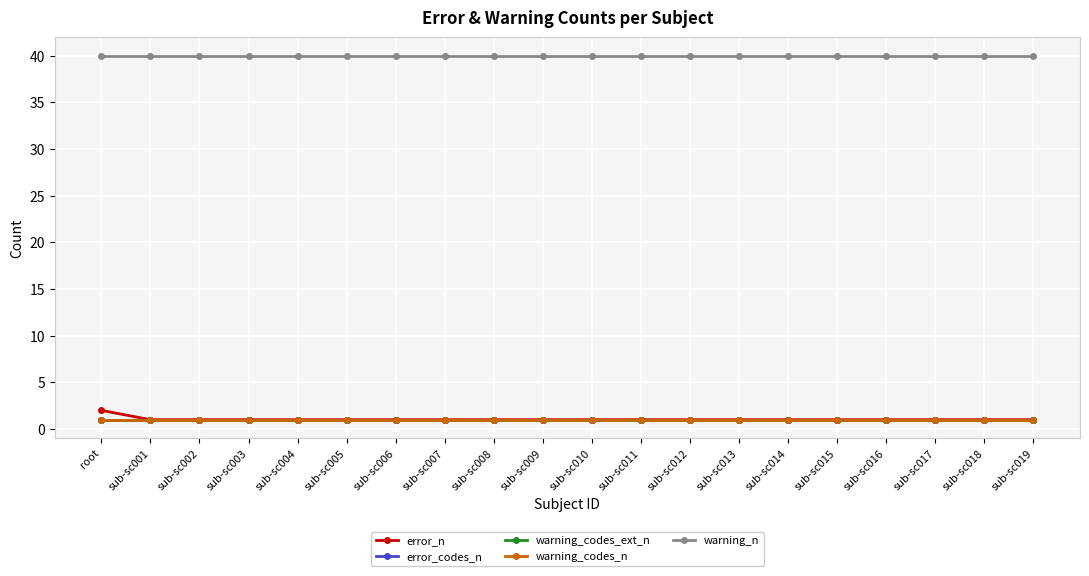

The error_codes_n series shows 2 at sub-sc014. True or false?

False